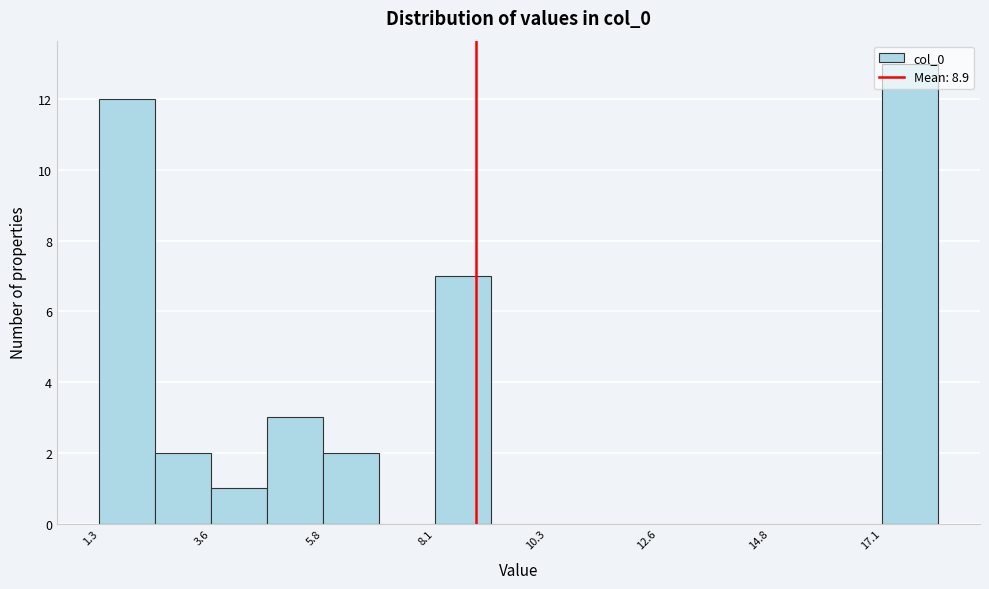

Around what value on the x-axis is the tallest bar? Give the approximate position of its centre, as read against the axis.

17.5